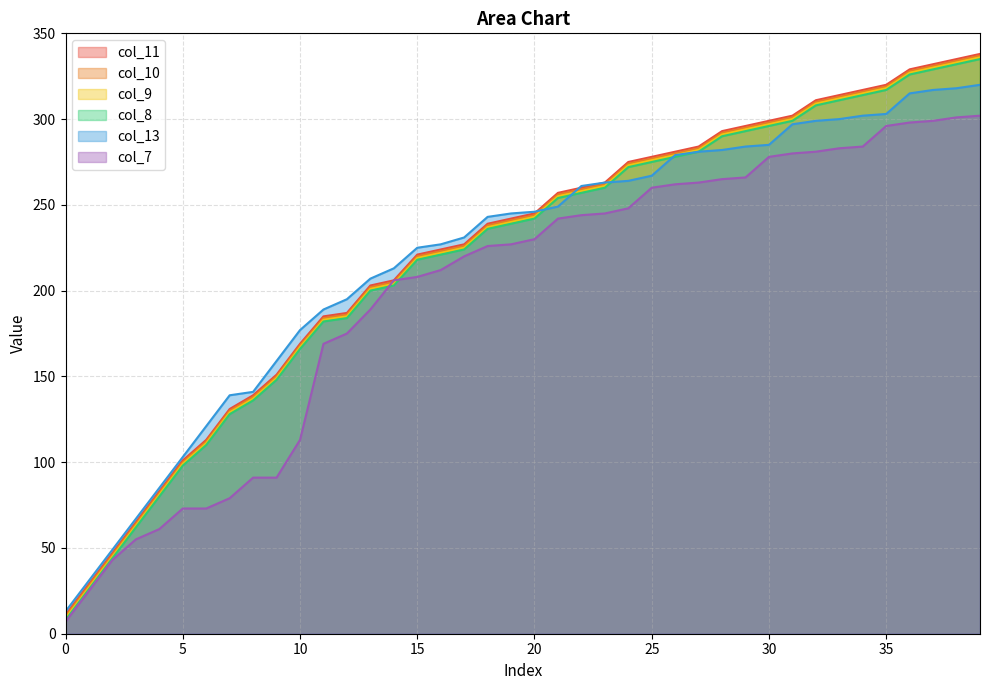

What is the average value of the col_9 series?

221